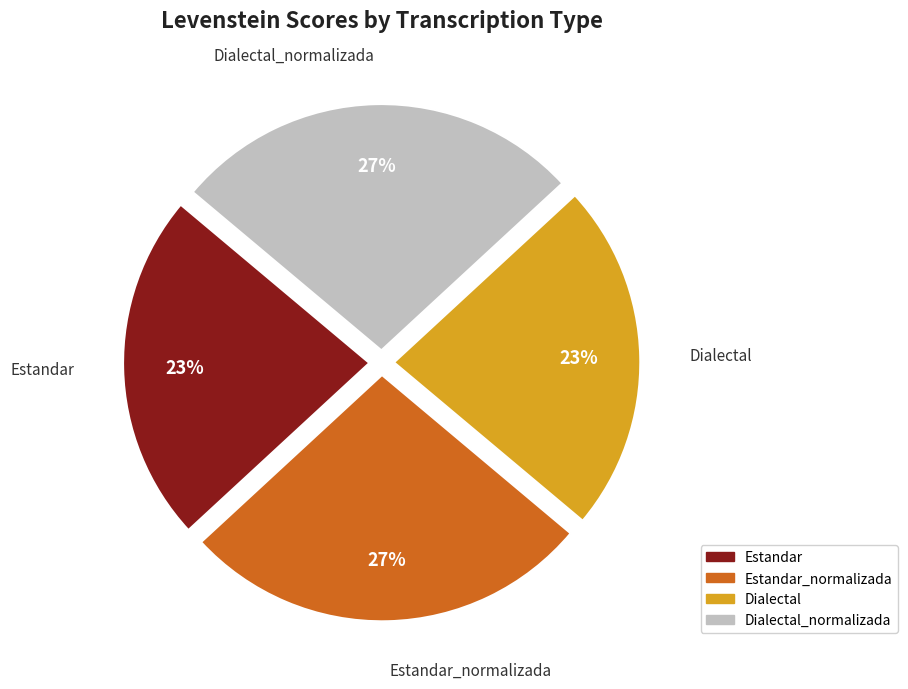

To the nearest percent, what portion does Estandar_normalizada represent?

27%